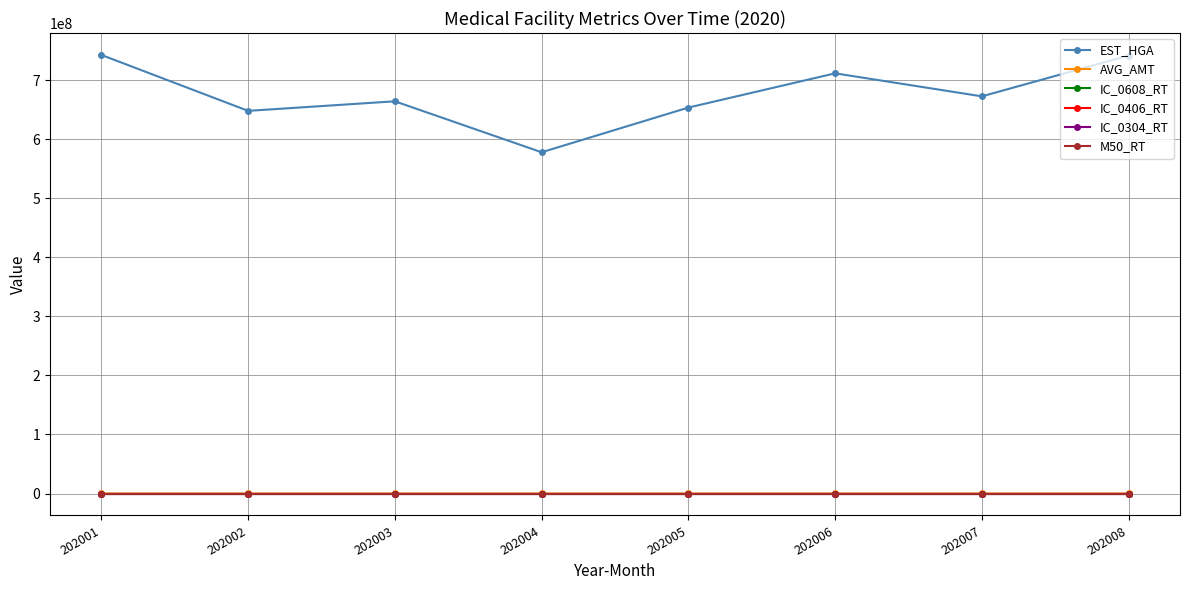

Between 202001 and 202002, which series saw the biggest shift?

EST_HGA